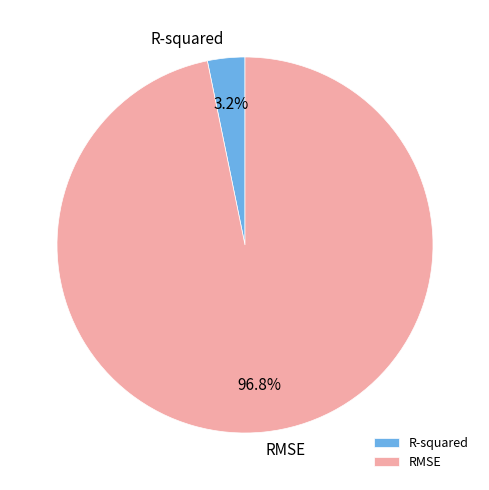

To the nearest percent, what is the combined percentage of RMSE and R-squared?

100%